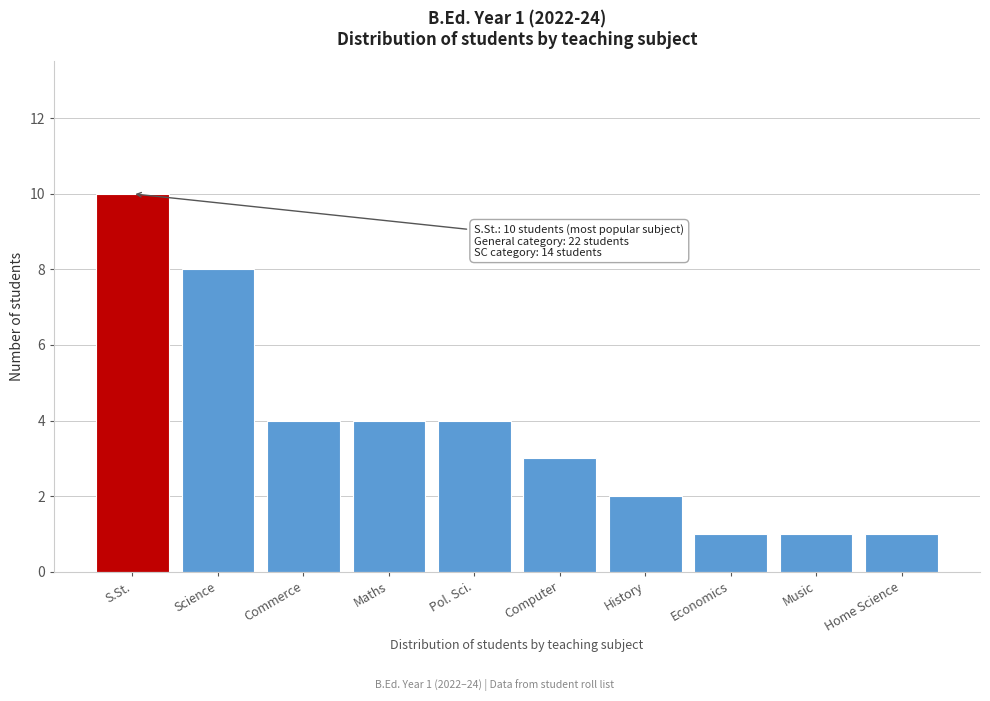

Reading left to right, transcribe all the data shown in this chart.

10	8	4	4	4	3	2	1	1	1